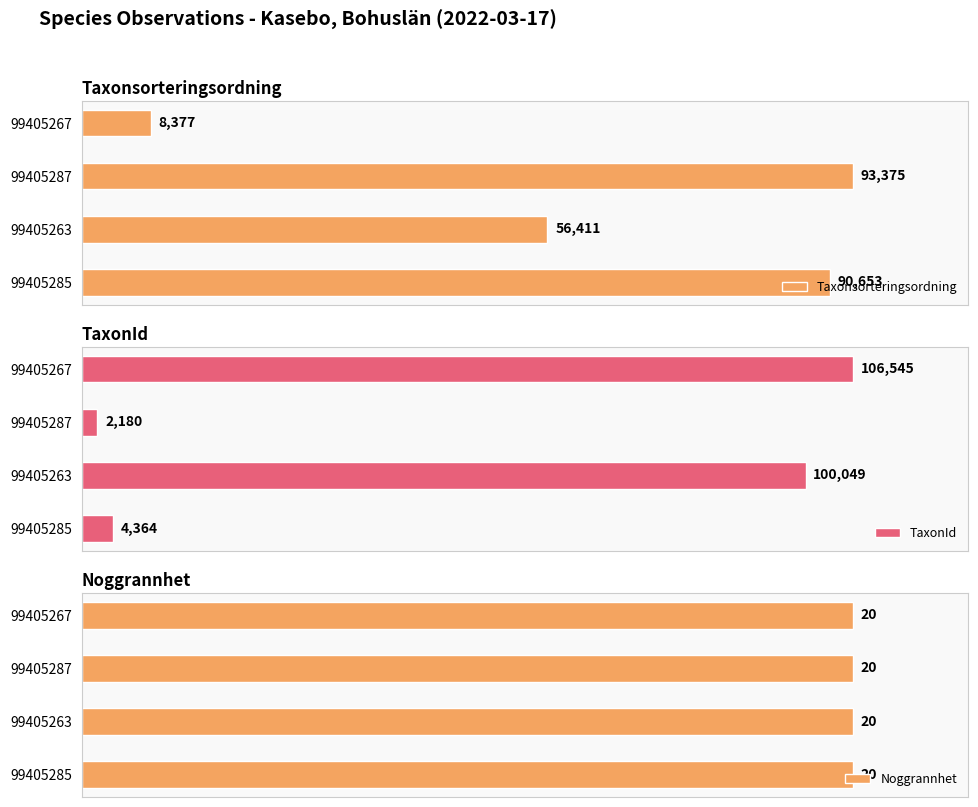

List the labels in order of Taxonsorteringsordning value, largest first.

99405287, 99405285, 99405263, 99405267